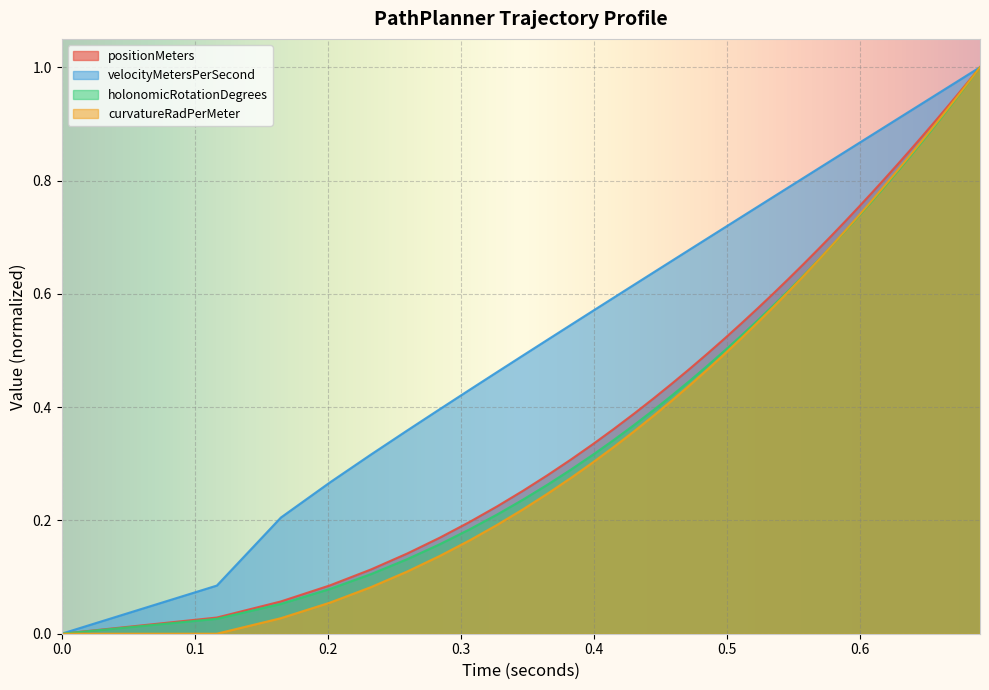

How many values in the velocityMetersPerSecond series exceed 0?

38